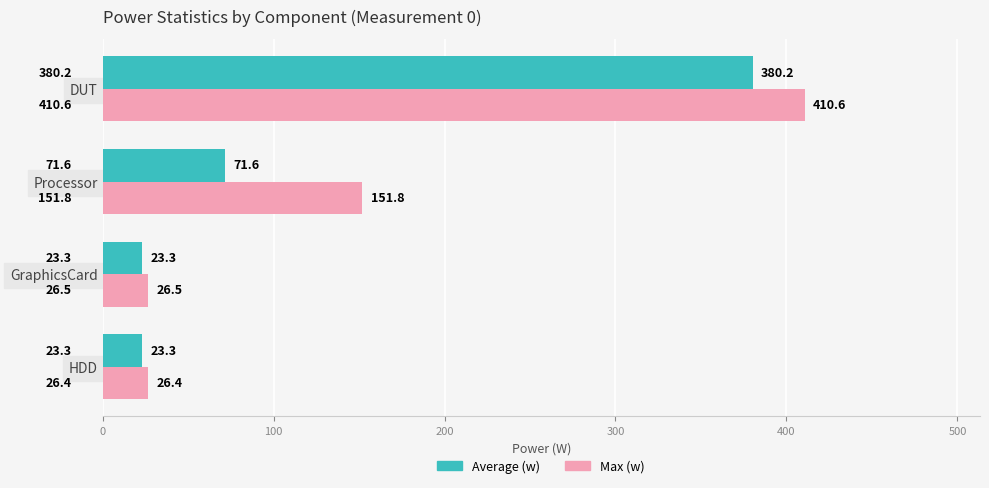

At which category is the sum across all series the highest?

DUT